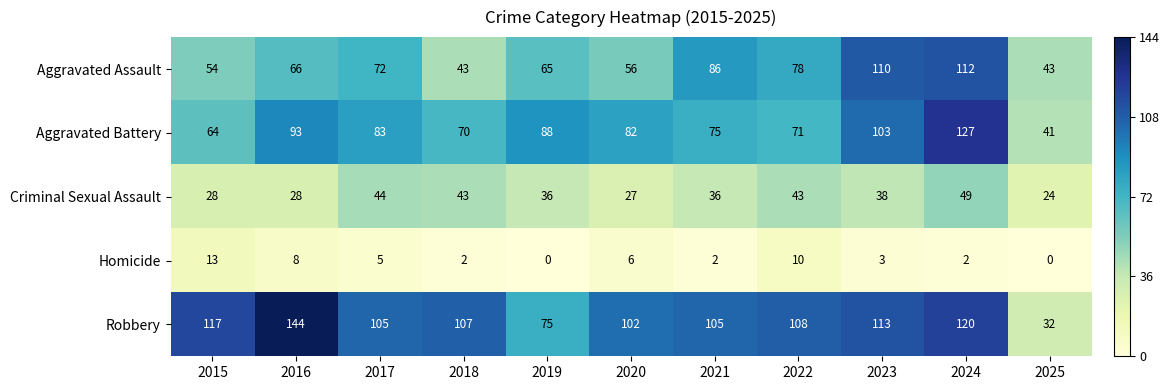

How many categories are shown in the chart?

11